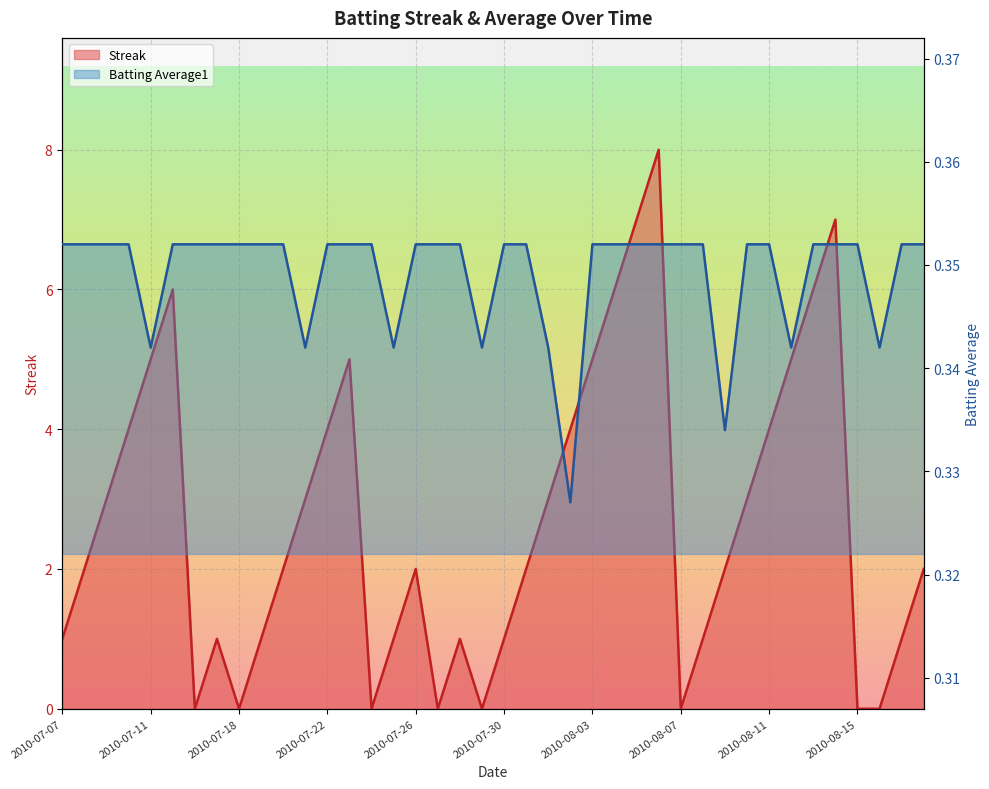

How many intersections are there between Streak and Batting Average1?

14